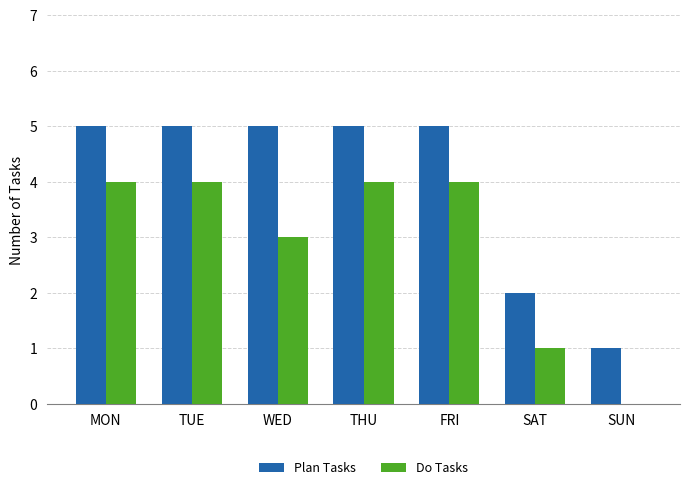

The value of Do Tasks at SAT is 1. True or false?

True